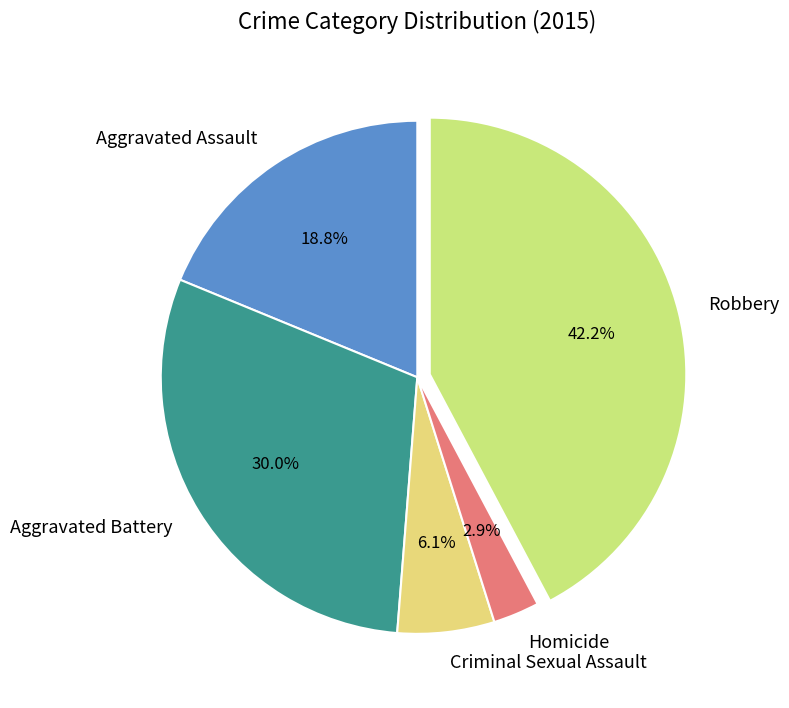

True or false: Robbery accounts for 42% of the total.

True